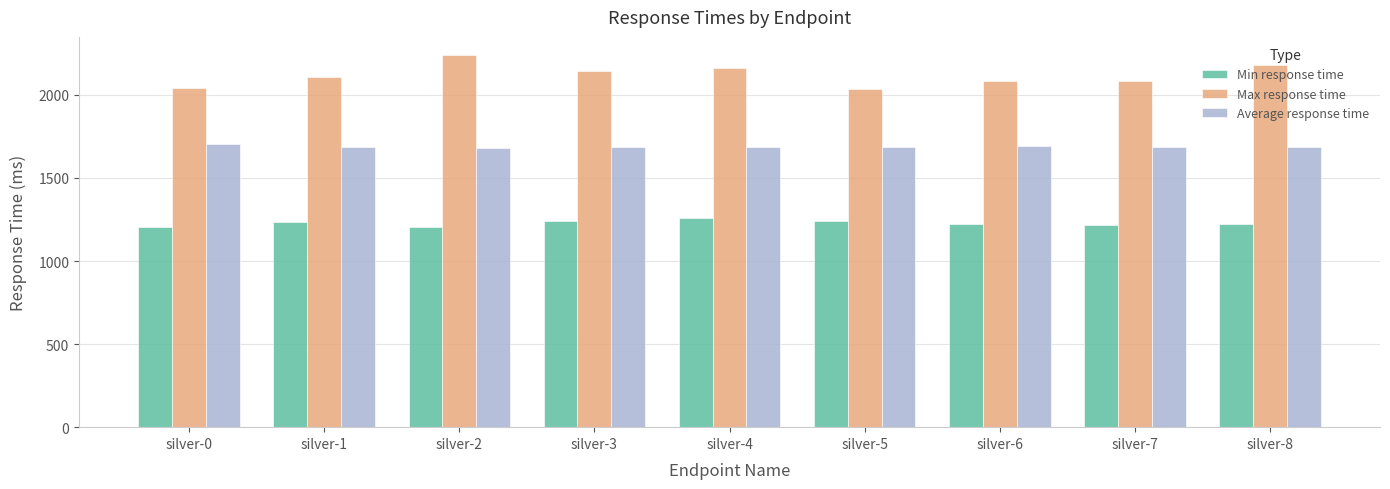

Which series has the widest spread of values?

Max response time